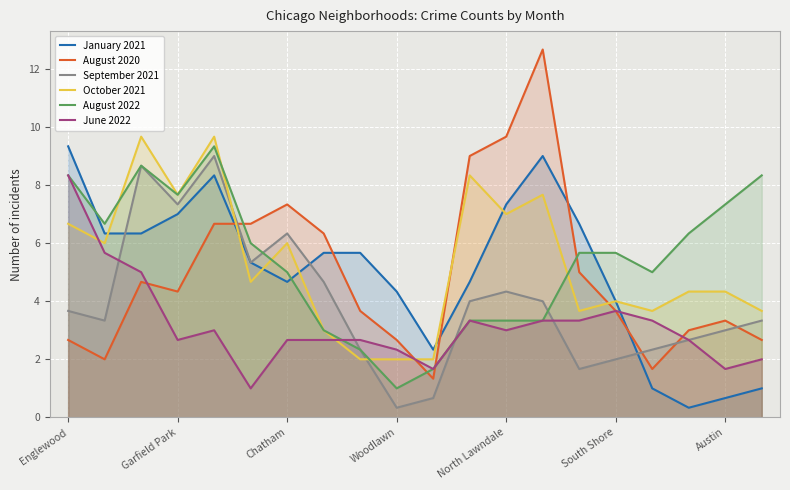

What is the total value across all series at North Lawndale?

34.7